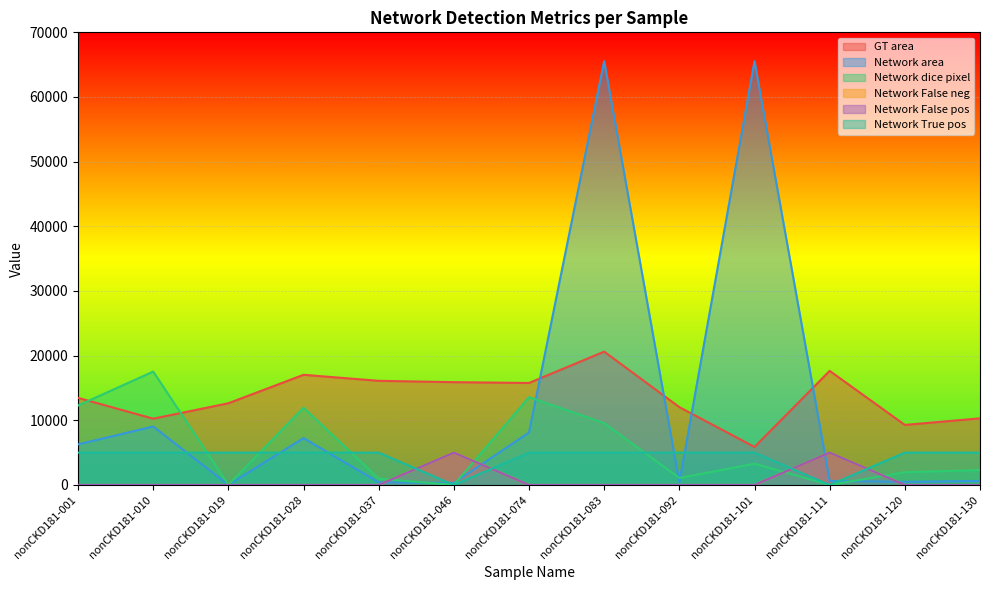

Which series ends up on top after the final intersection of Network area and Network False neg?

Network area